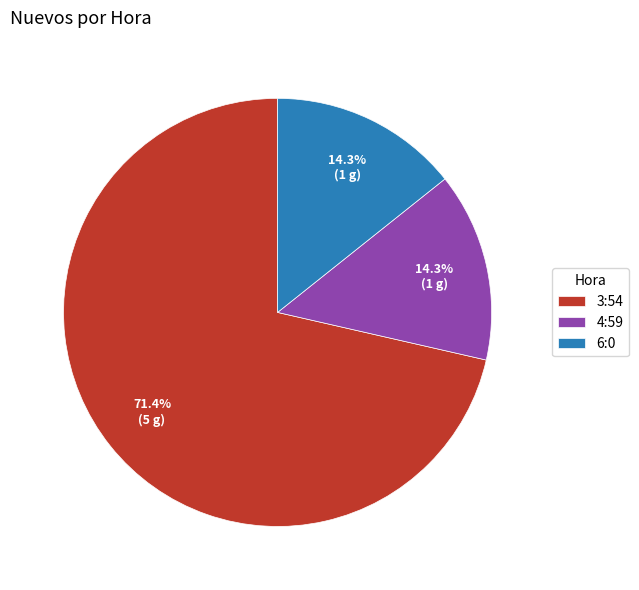

To the nearest percent, what percentage of the pie is 4:59?

14%